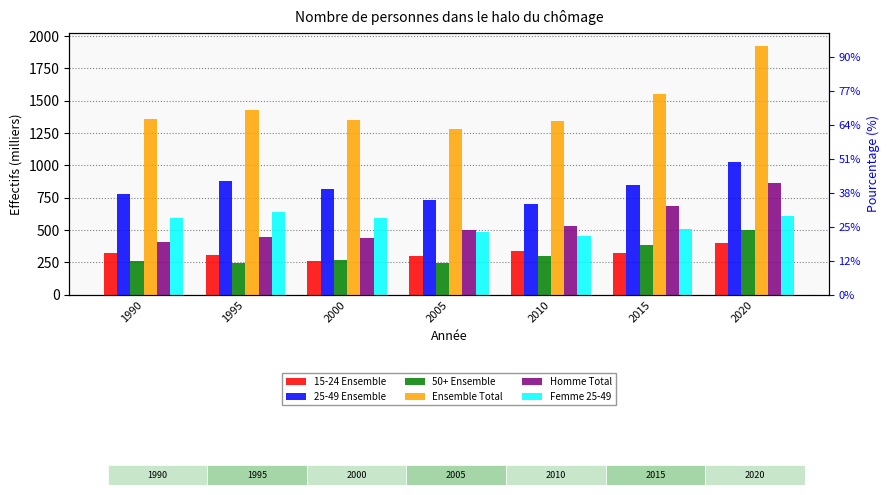

Where is 50+ Ensemble nearest to the value 372?

2015